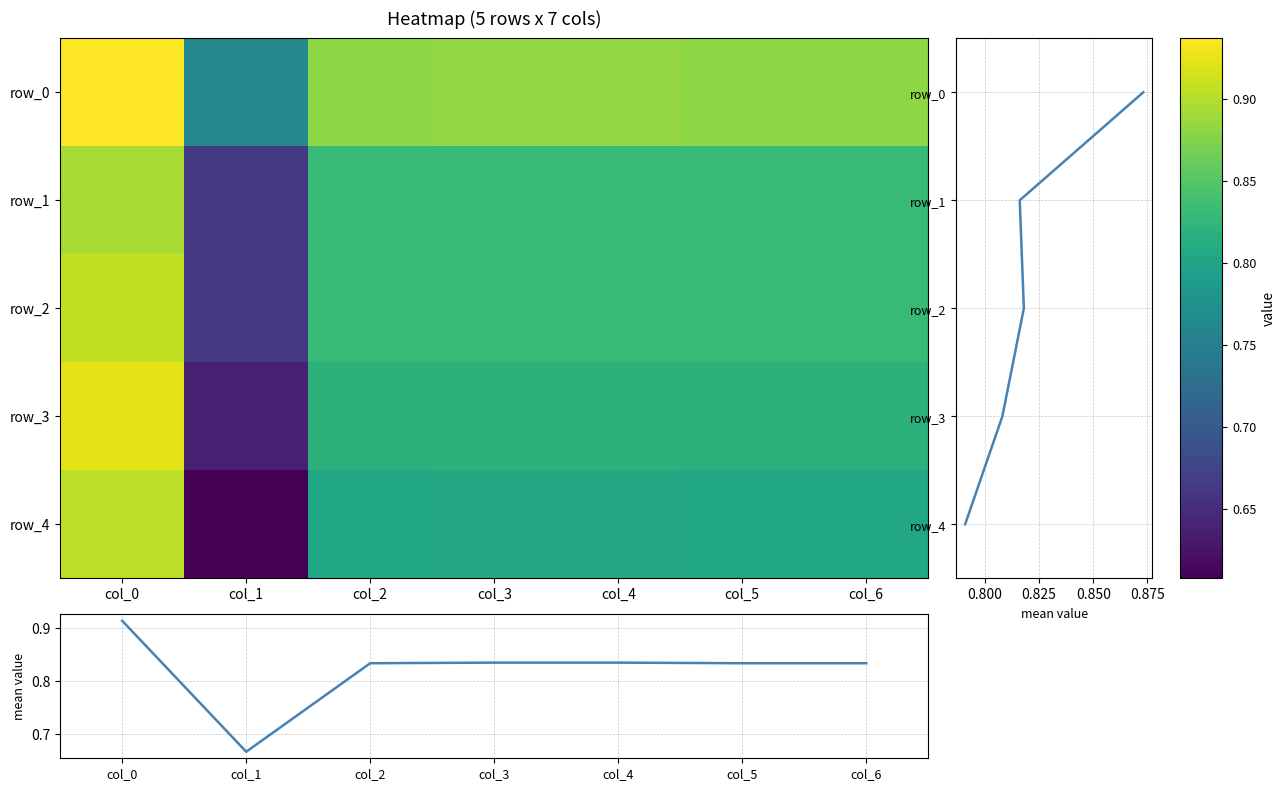

Is the value of row_1 at col_5 greater than the value of row_2 at col_1?

Yes